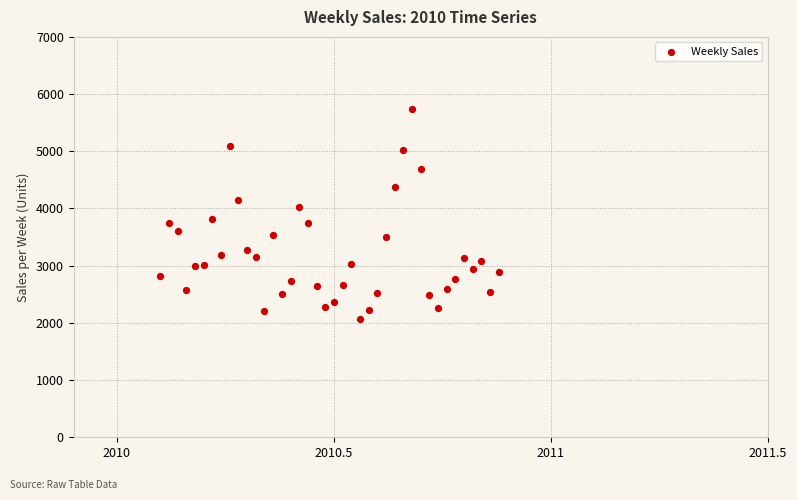

What is the range of X values (max minus min)?

0.8